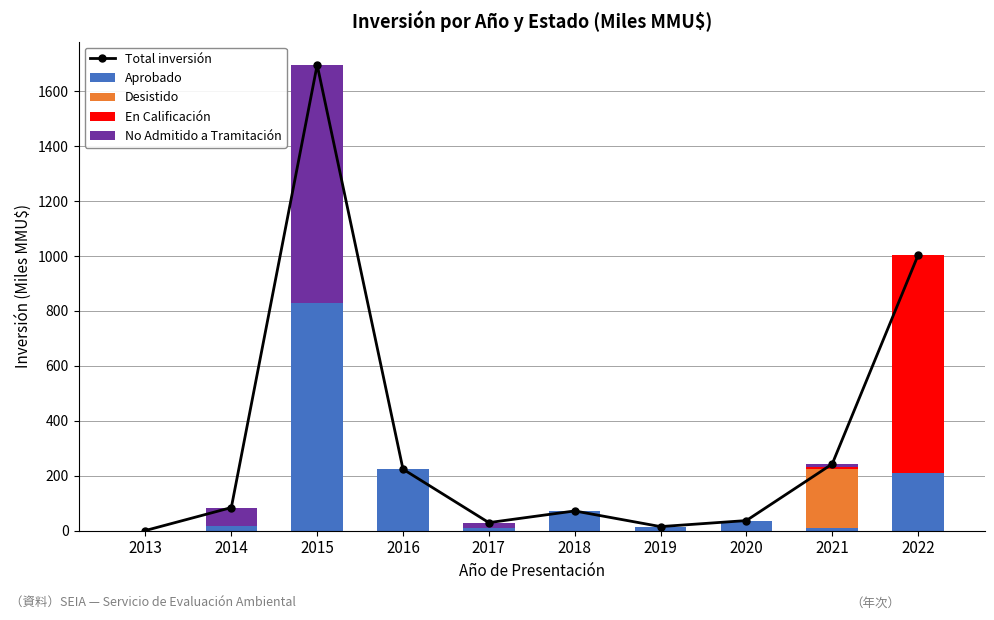

Which category has the highest value in the Aprobado series?

2015